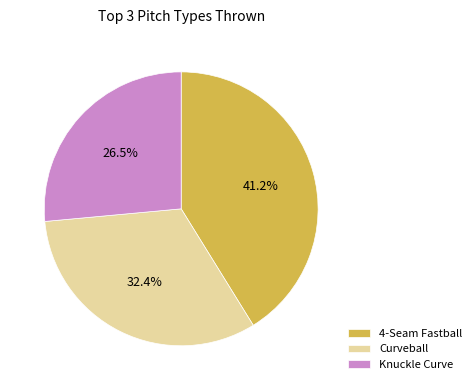

Which has a higher value, Knuckle Curve or 4-Seam Fastball?

4-Seam Fastball